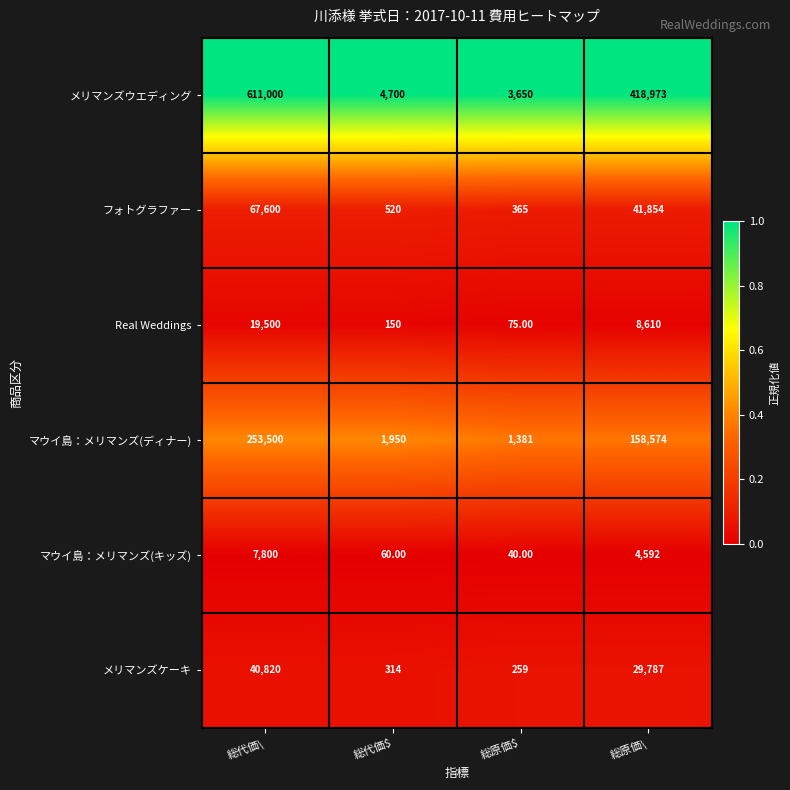

At which label is フォトグラファー closest to 33982?

総原価\